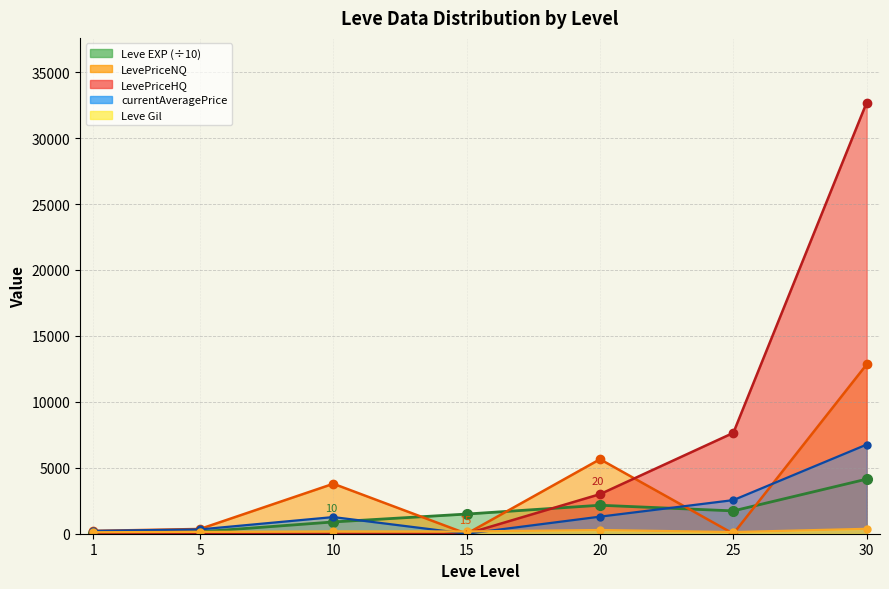

What is the greatest value displayed?

32698.0